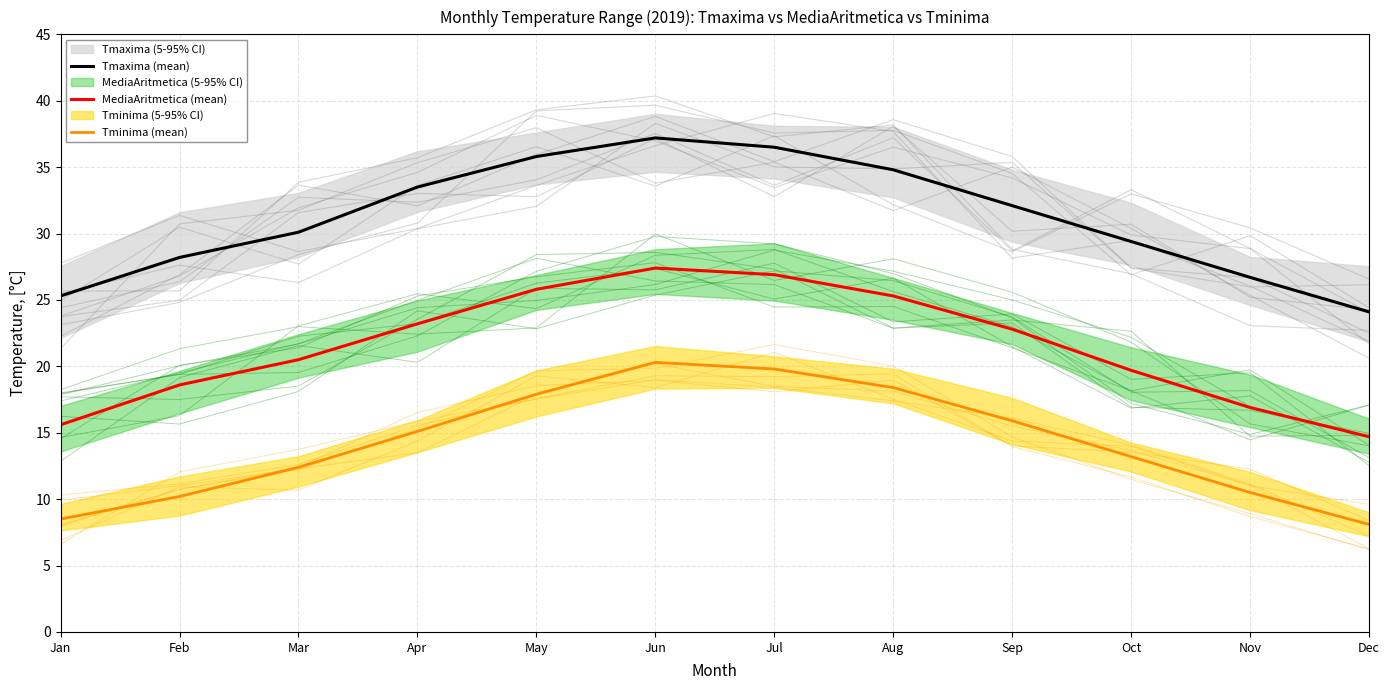

True or false: MediaAritmetica (mean) and Tmaxima (mean) intersect in this chart.

False